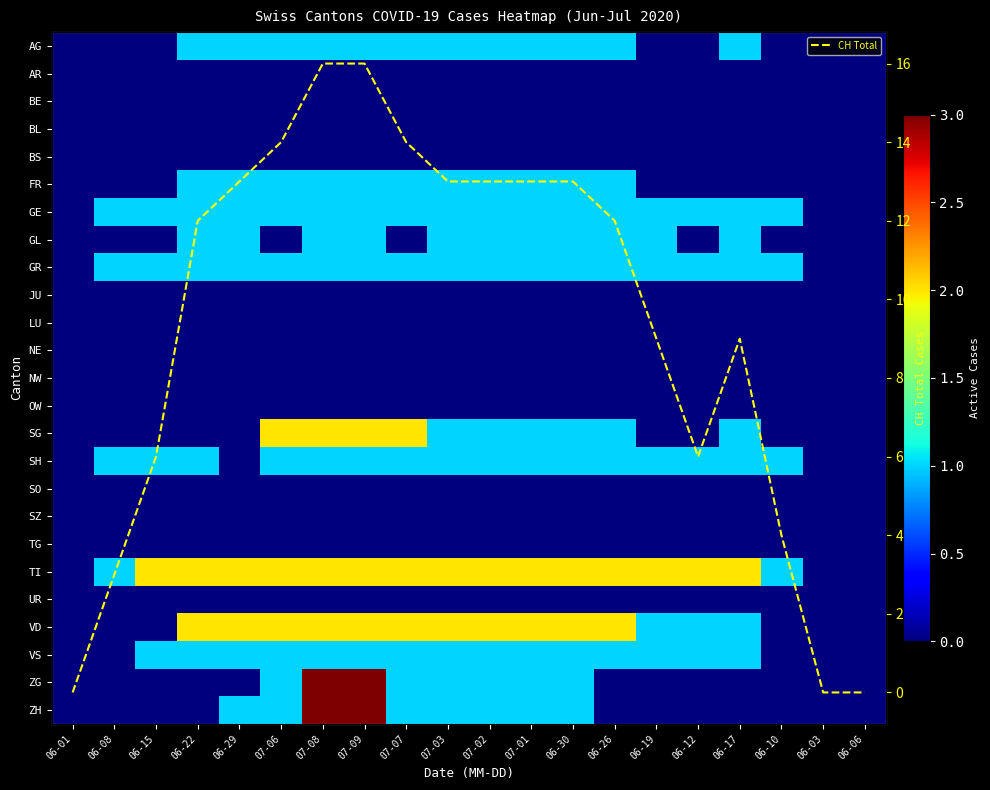

What is the total value across all series at 07-02?

27